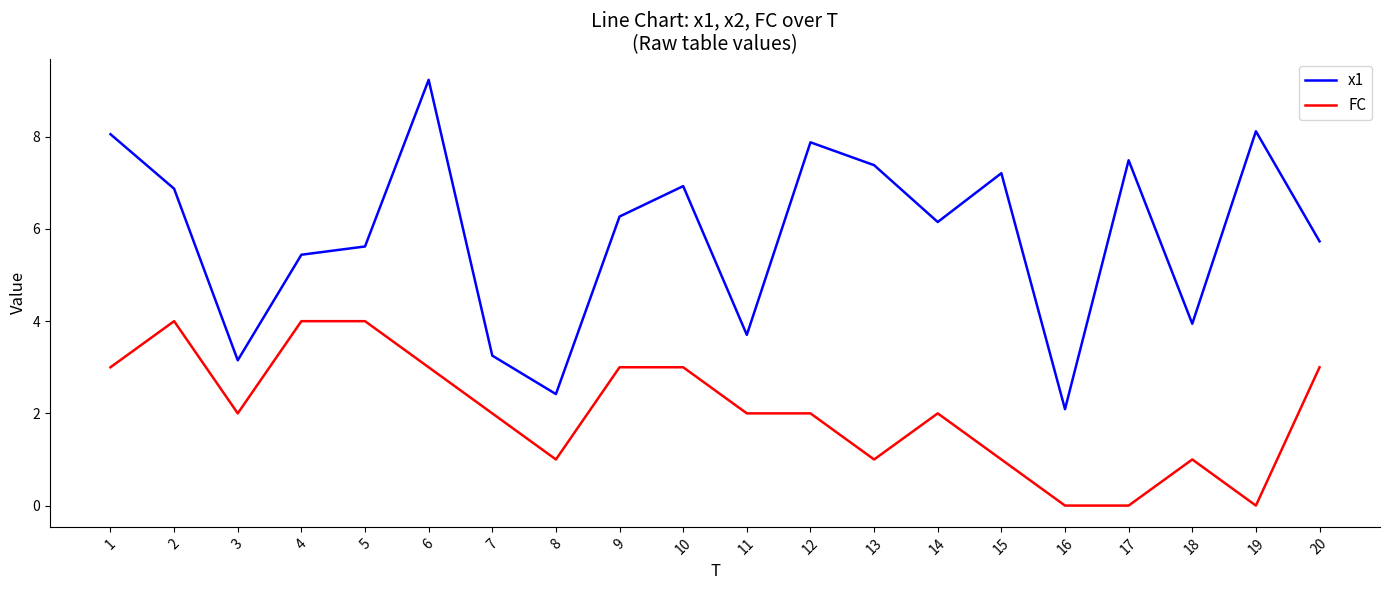

What is the sum of all x1 values?

117.0